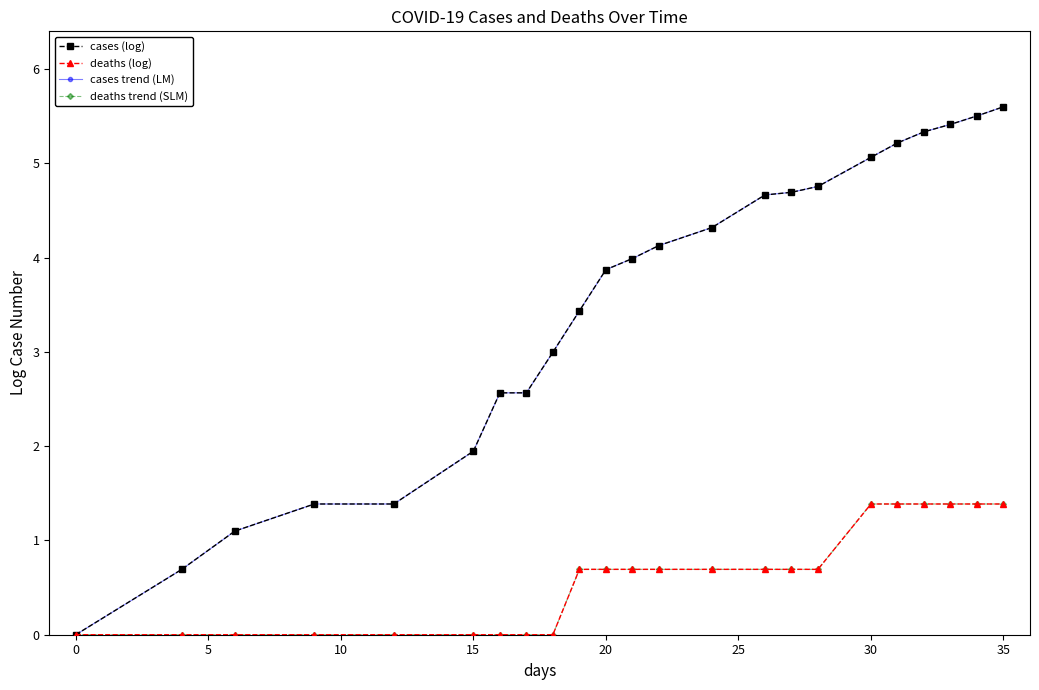

Which series has the largest range (max minus min)?

cases (log)